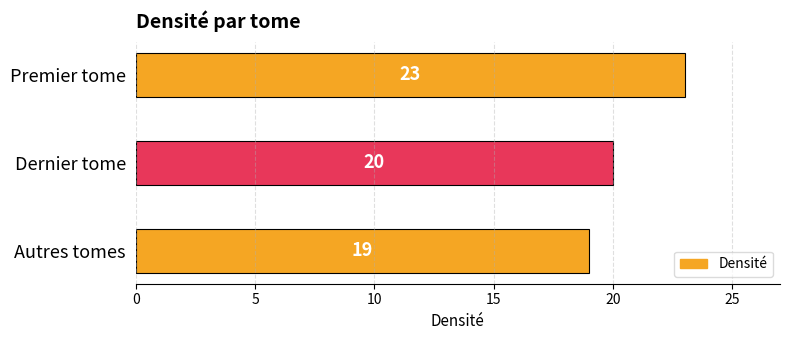

How many data points does each series have?

3